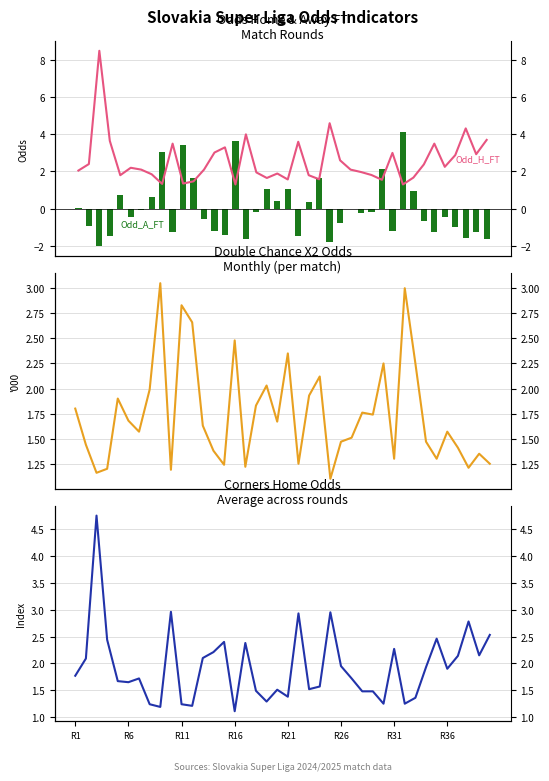

What is the maximum value for Odd_A_FT (bars)?

4.1